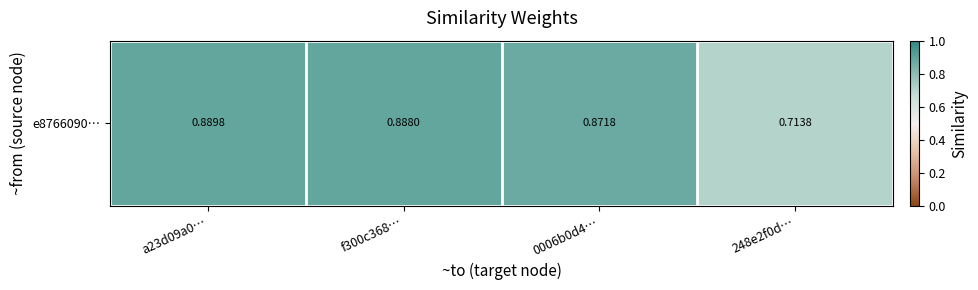

Reading right to left, list all the values displayed in this chart.

248e2f0d…=0.7	0006b0d4…=0.9	f300c368…=0.9	a23d09a0…=0.9